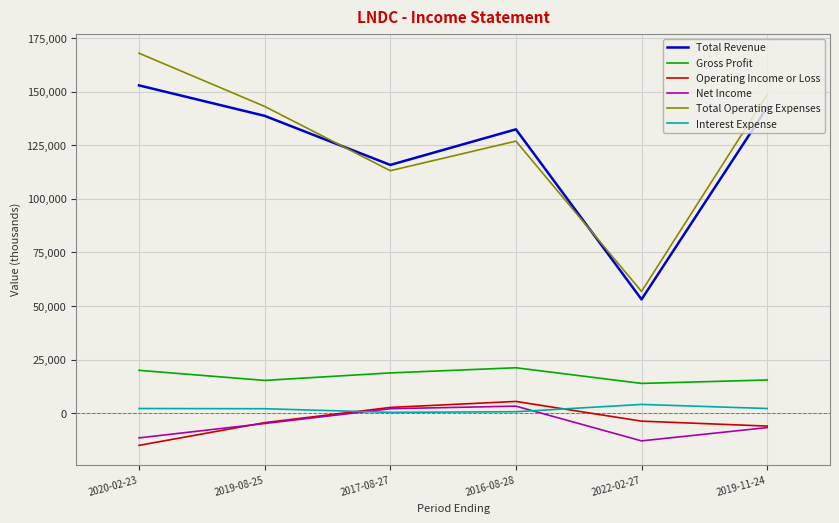

What is the greatest value displayed?

167900